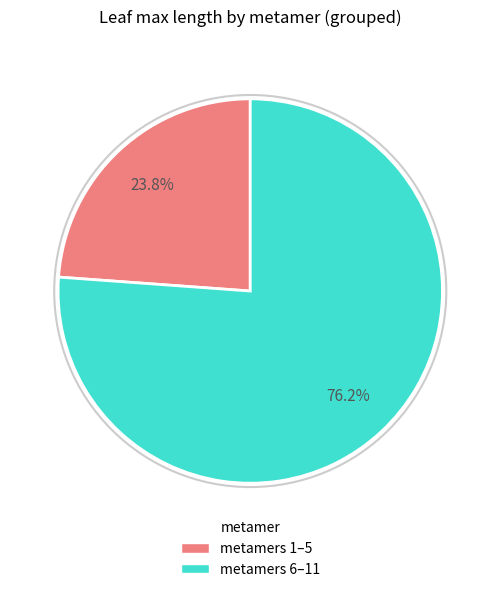

Does any single category account for the majority?

Yes